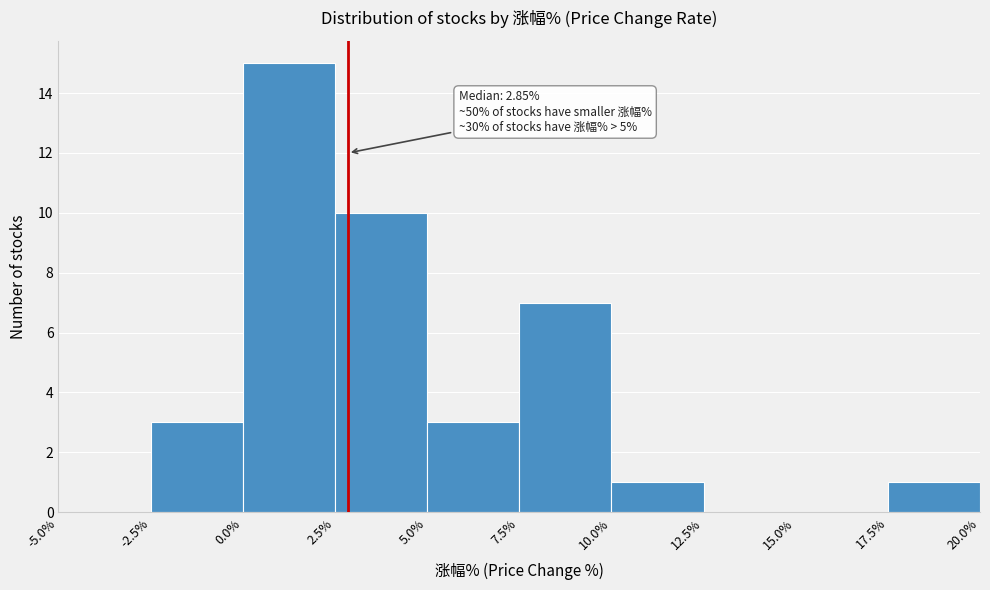

Over which range of the x-axis is the bar tallest?

0.0% to 2.5%